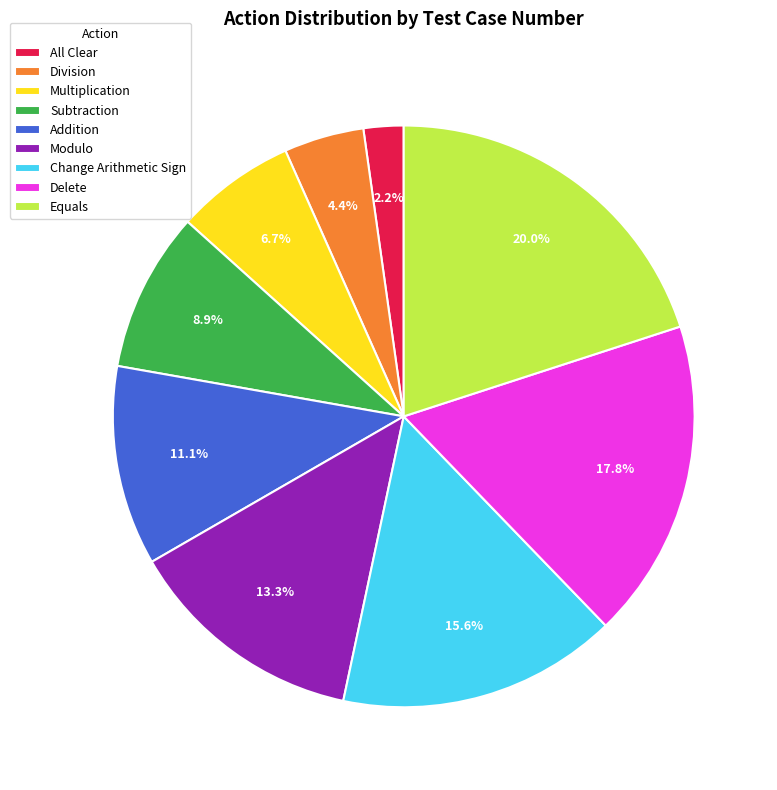

To the nearest percent, what percentage of the pie is Modulo?

13%